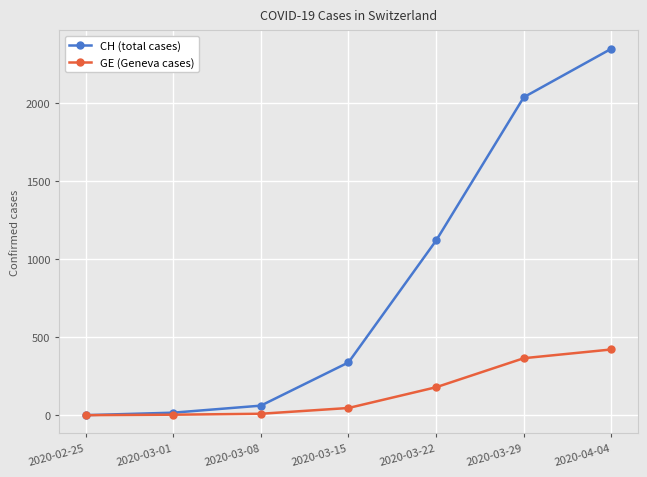

How many values in the CH (total cases) series are below 338?

3